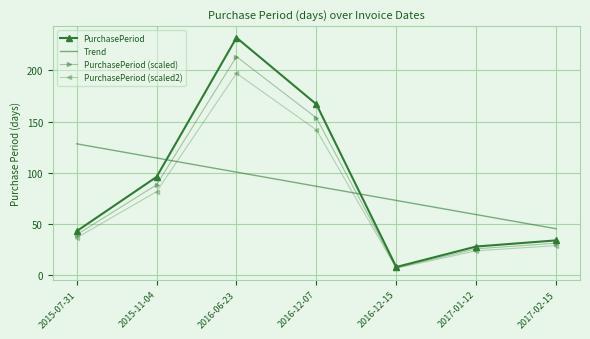

Which category has the highest value across all series?

2016-06-23